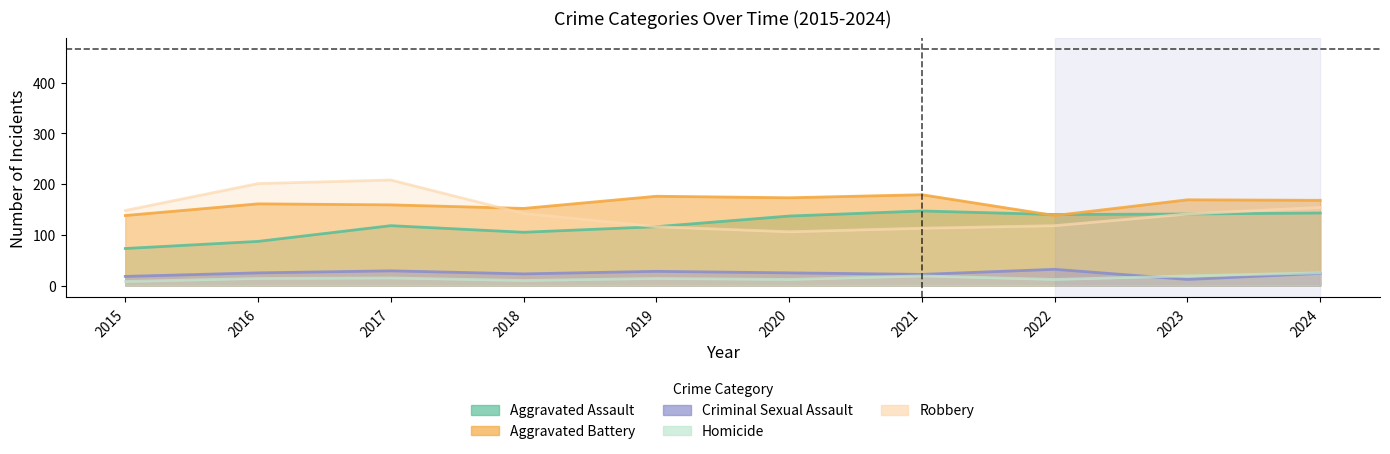

List the series in order of their peak value, lowest first.

Homicide, Criminal Sexual Assault, Aggravated Assault, Aggravated Battery, Robbery